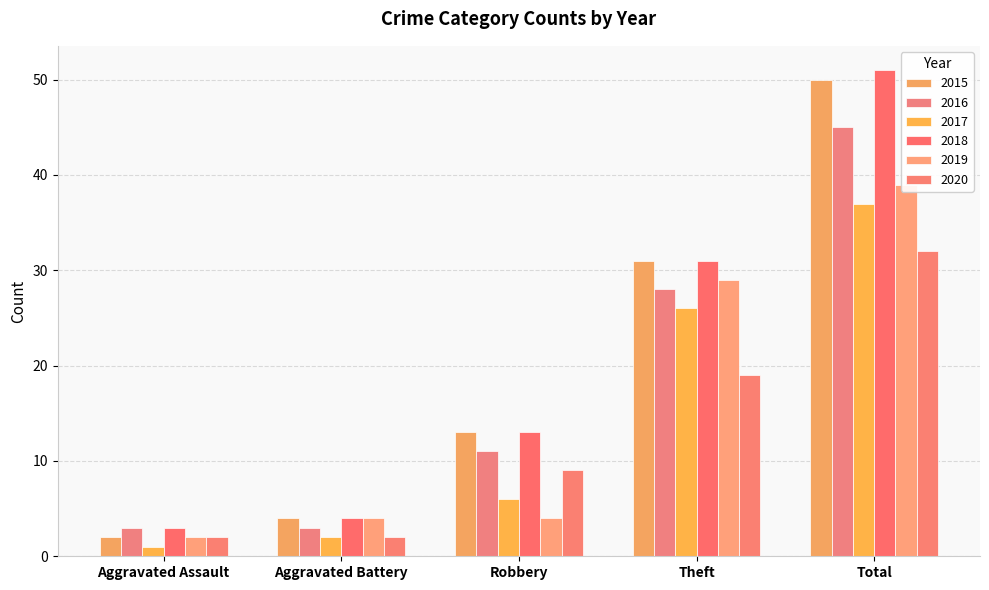

Which series has the largest range (max minus min)?

2015